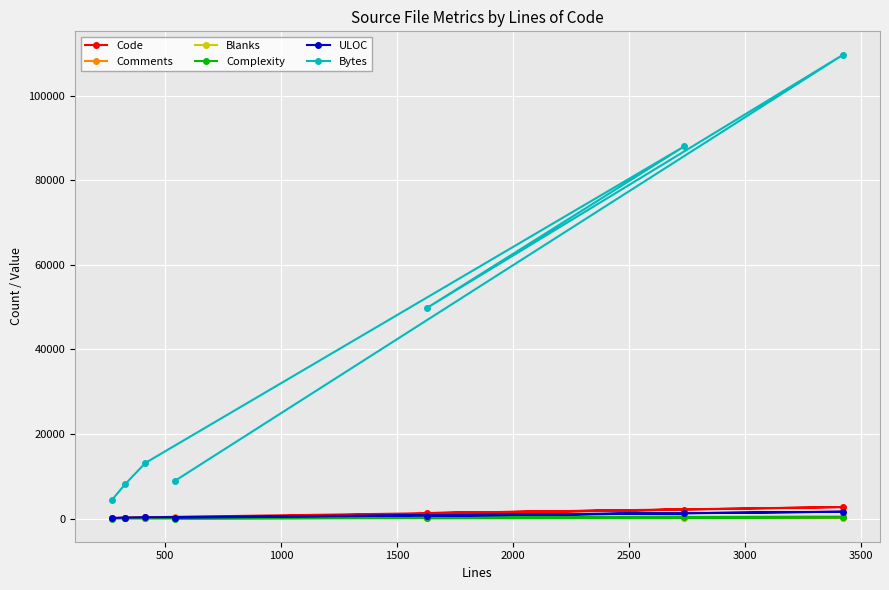

What is the value of the Complexity point at the 5th from the left?

150